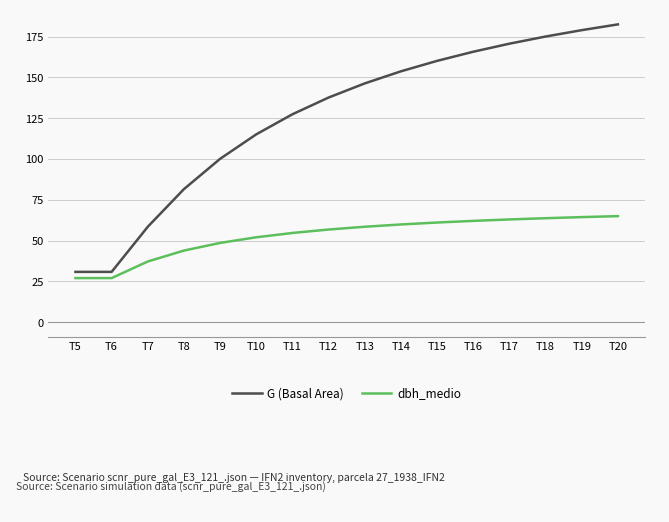

Does the chart display data point markers on the line(s)?

No